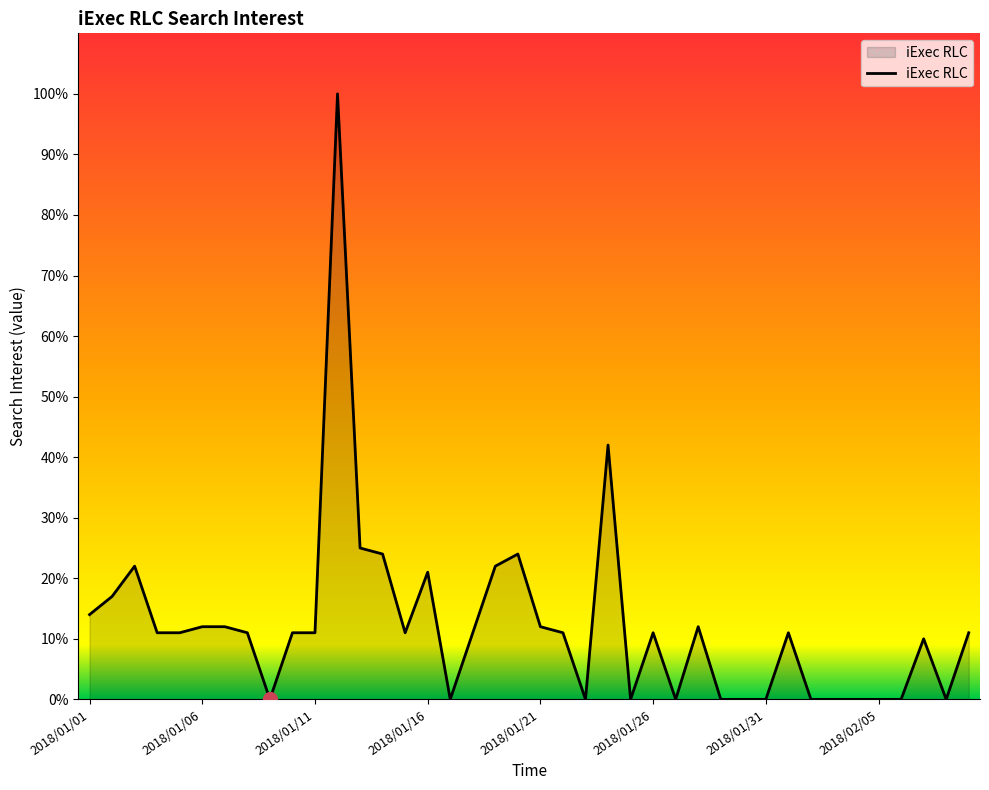

What is the maximum value shown in the chart?

100